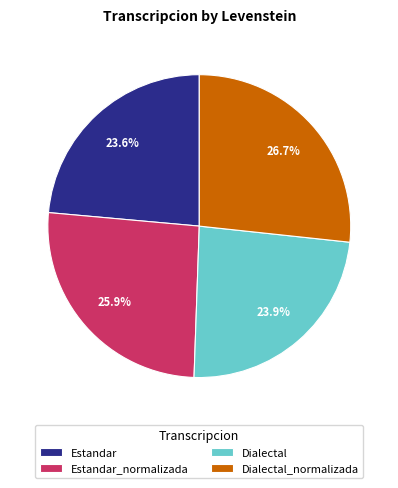

What percentage is the Estandar slice, to the nearest percent?

24%